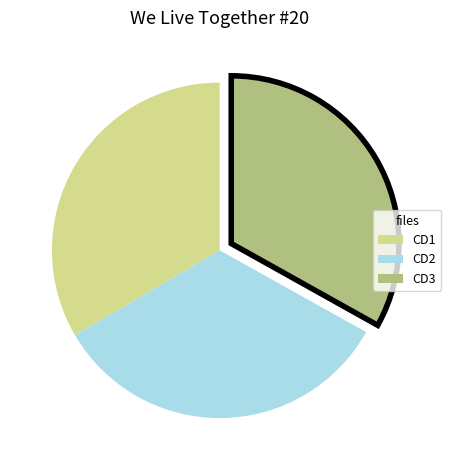

Approximately how many times larger is the value at CD3 compared to CD2?

1.0